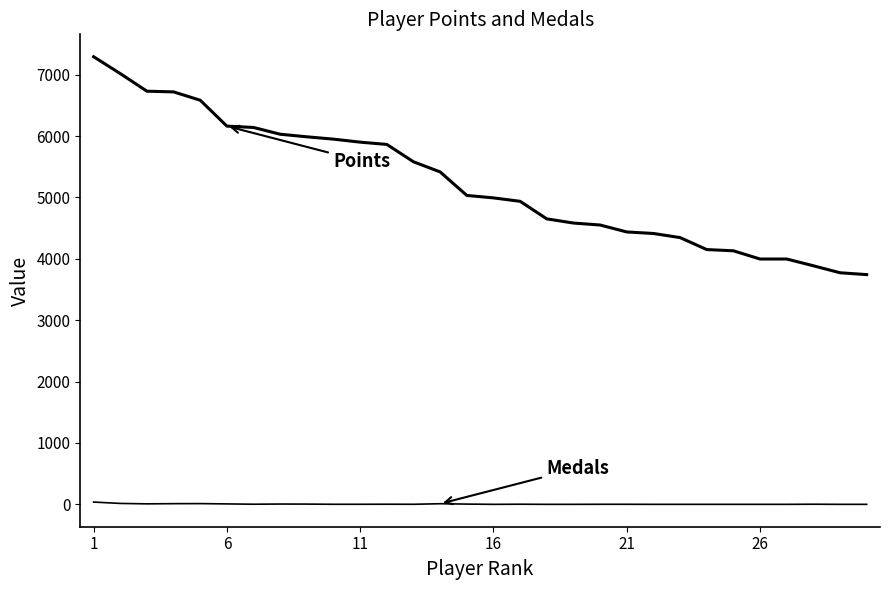

Does the chart display data point markers on the line(s)?

No